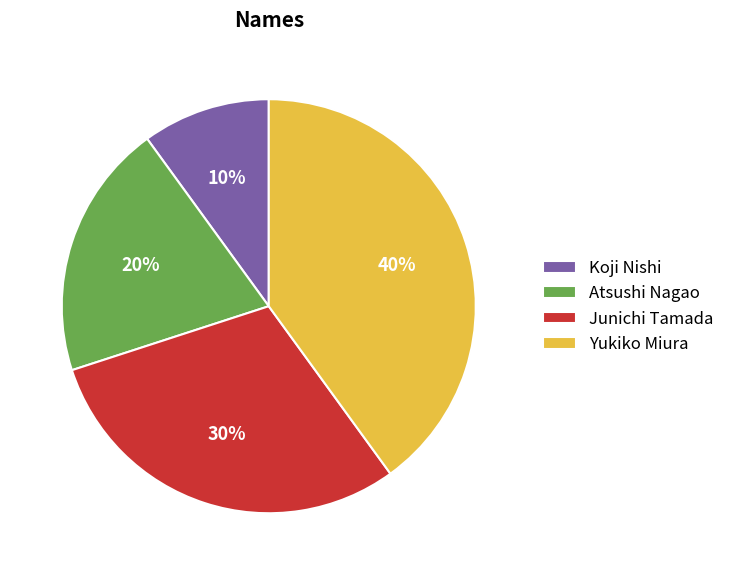

How many slices are in this pie chart?

4